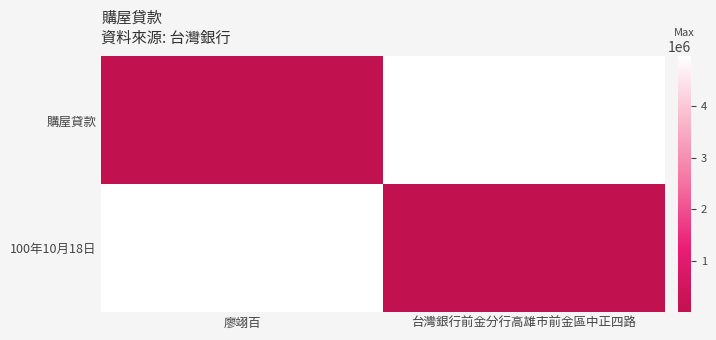

Which series has the largest range (max minus min)?

購屋貸款